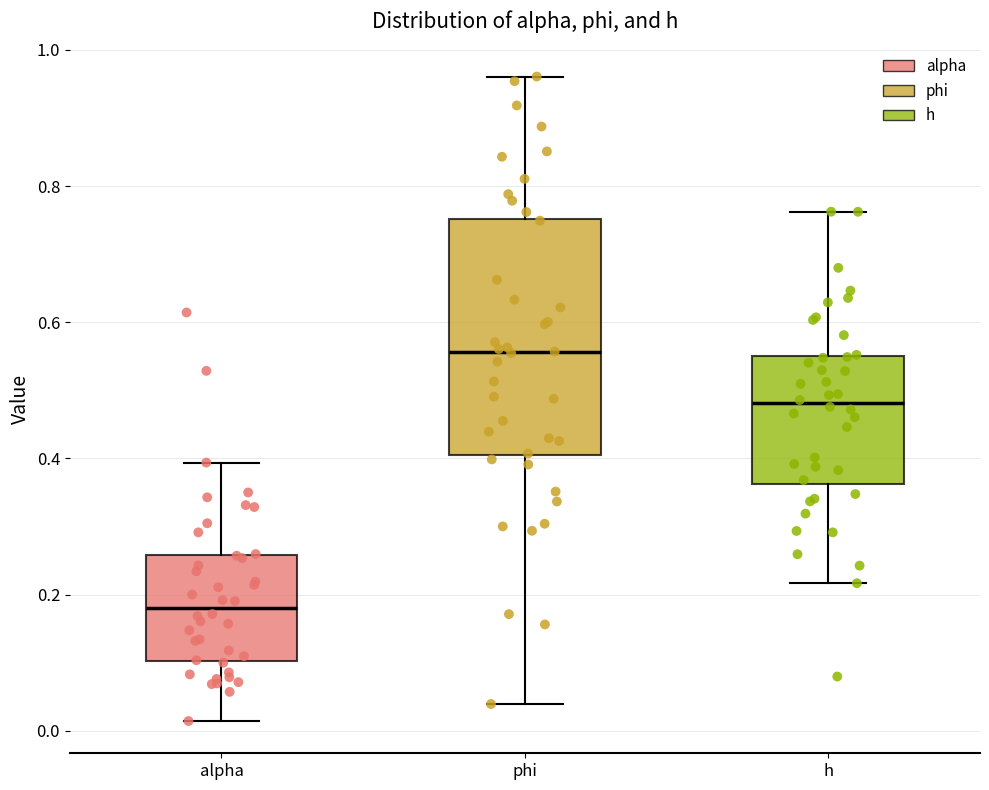

Where is the upper edge of the box for alpha on the y-axis? The values are not printed on the chart, so give them approximately, as read against the axis.

0.26